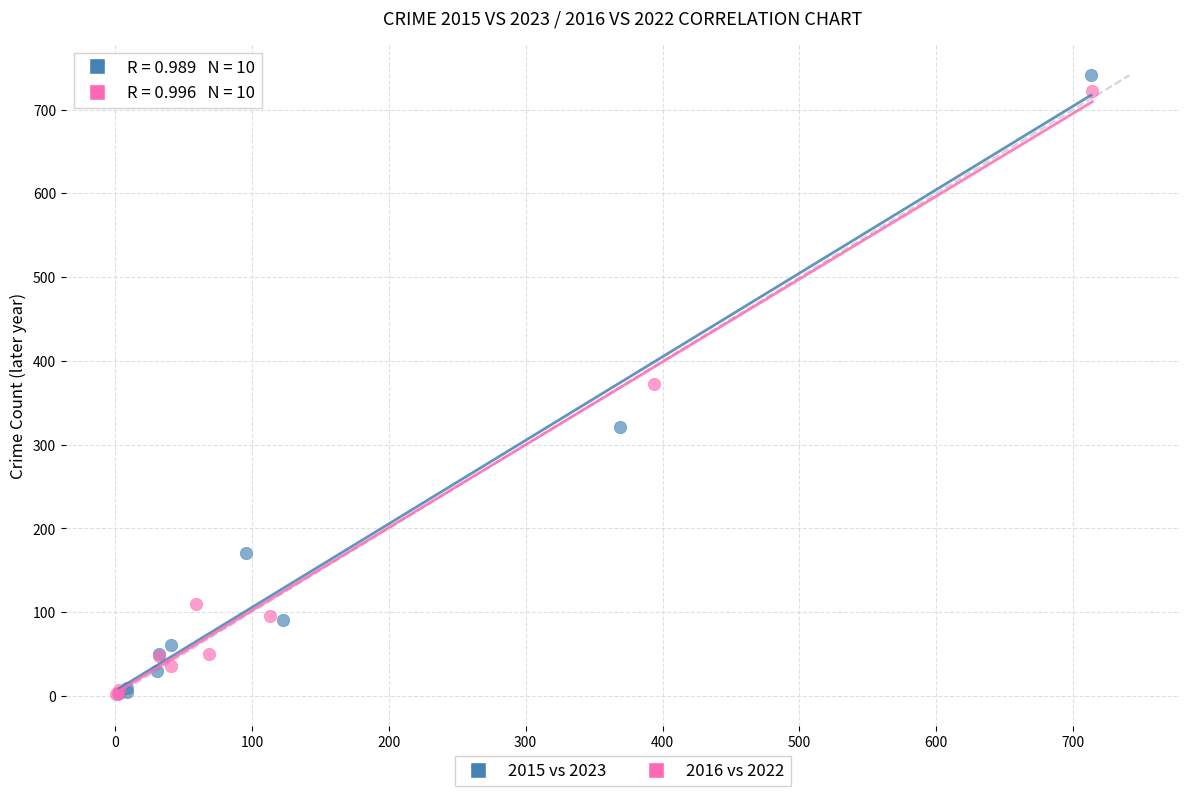

Which series has the widest spread of Y values?

2015 vs 2023